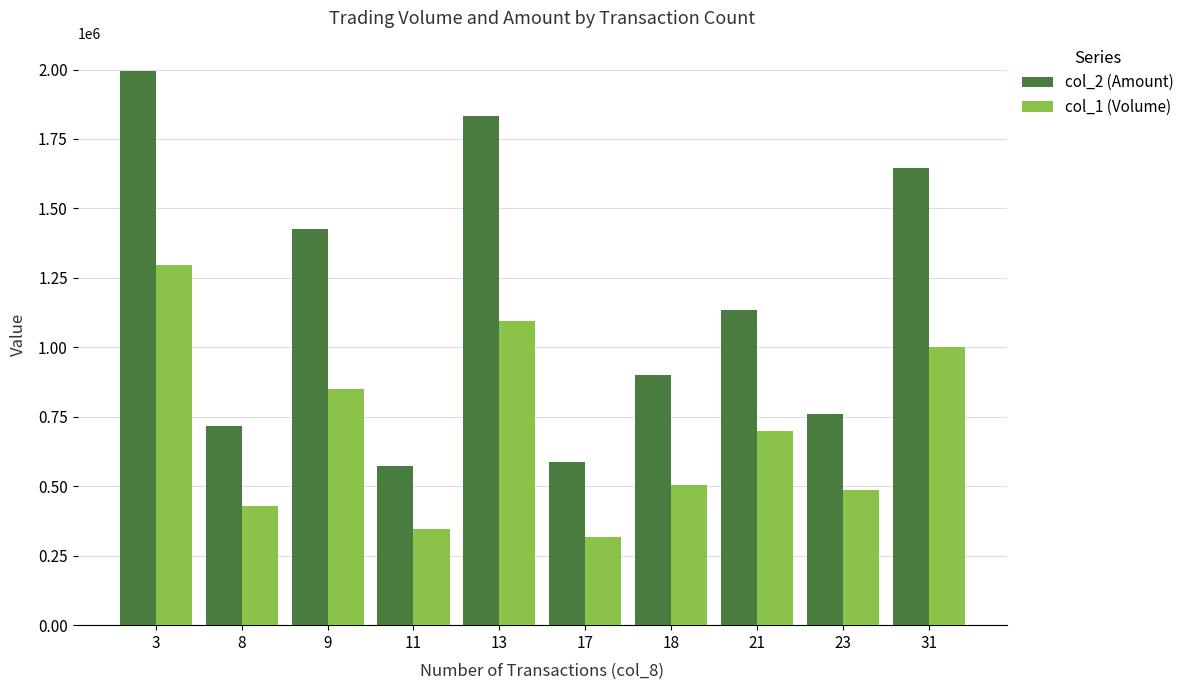

What is the sum of all col_1 (Volume) values?

7025000